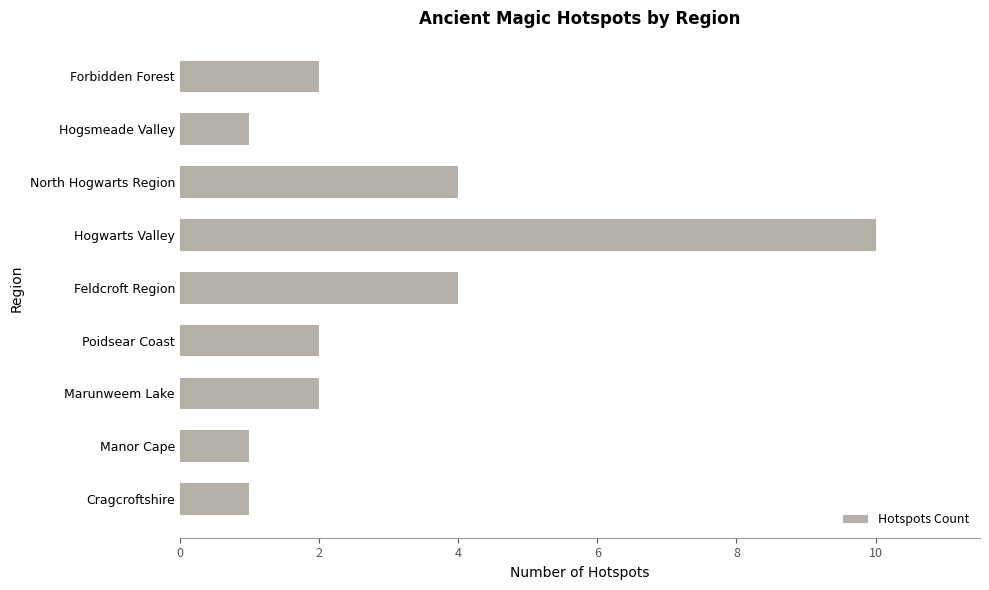

Is it true that the value at Hogwarts Valley is 14?

False